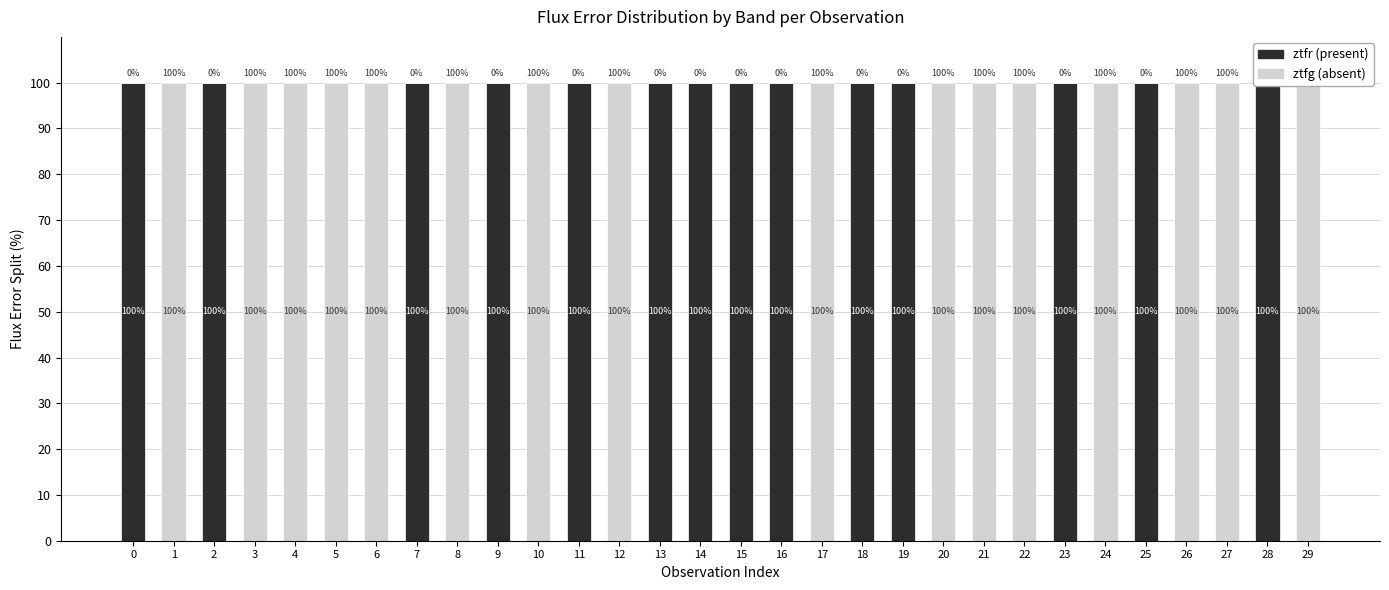

Reading left to right, list all the values displayed in this chart.

ztfr (present): 0=100	1=0	2=100	3=0	4=0	5=0	6=0	7=100	8=0	9=100	10=0	11=100	12=0	13=100	14=100	15=100	16=100	17=0	18=100	19=100	20=0	21=0	22=0	23=100	24=0	25=100	26=0	27=0	28=100	29=0
ztfg (absent): 0=0	1=100	2=0	3=100	4=100	5=100	6=100	7=0	8=100	9=0	10=100	11=0	12=100	13=0	14=0	15=0	16=0	17=100	18=0	19=0	20=100	21=100	22=100	23=0	24=100	25=0	26=100	27=100	28=0	29=100